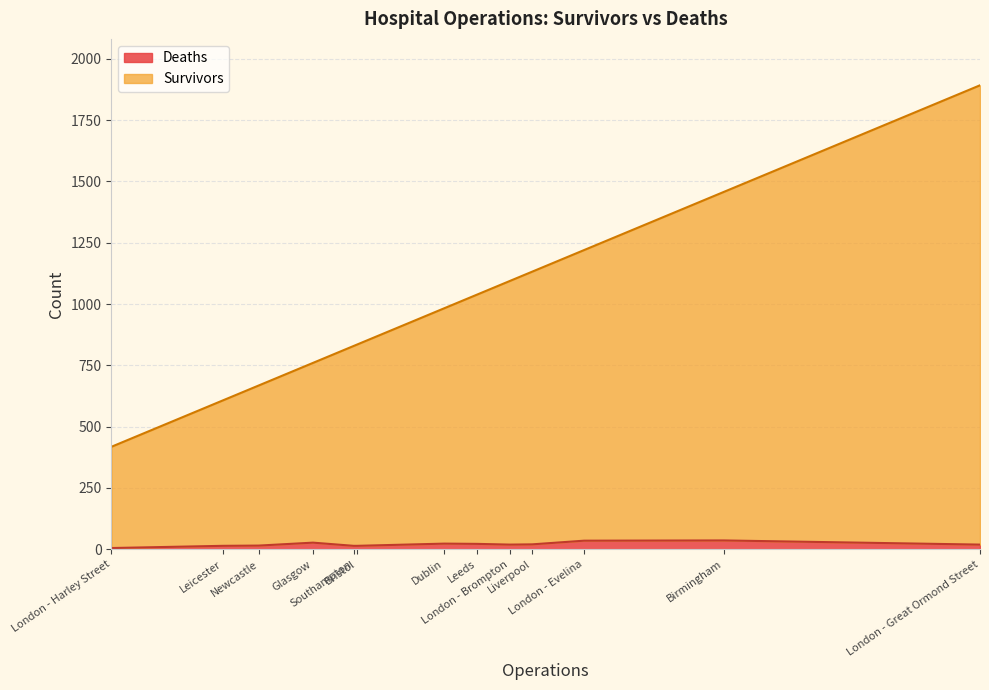

Does the chart have visible grid lines?

Yes